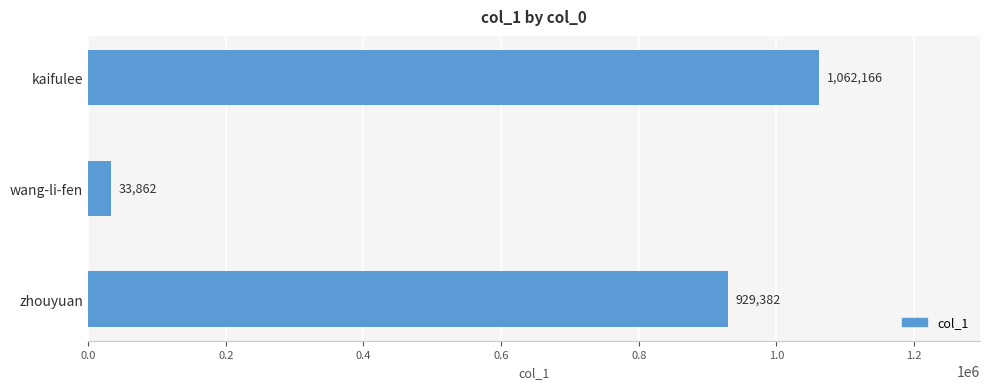

Rank the categories by value from lowest to highest.

wang-li-fen, zhouyuan, kaifulee